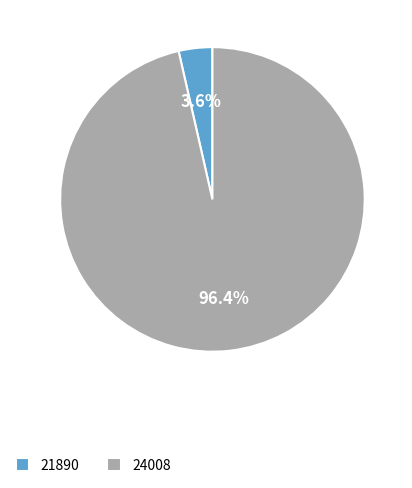

Count the number of slices in the pie.

2